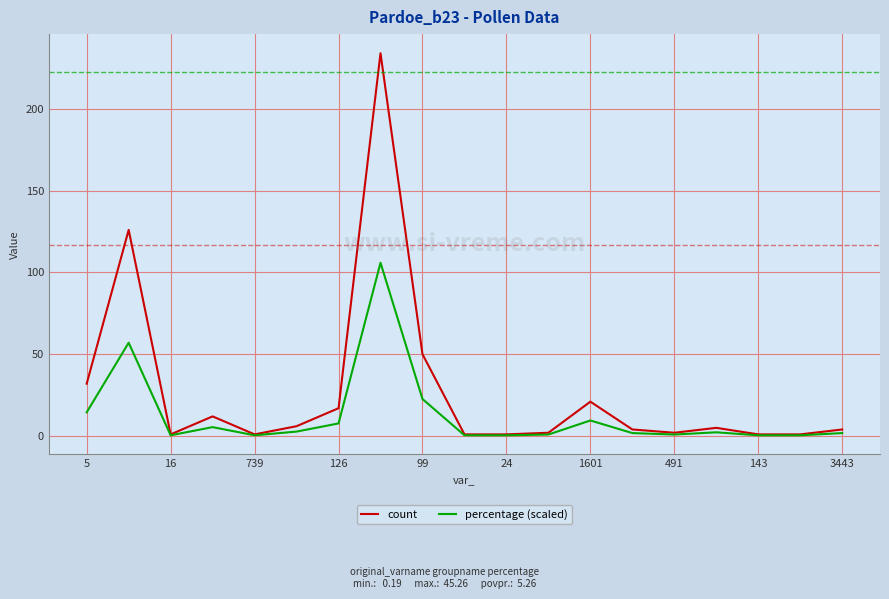

Is this an area chart (filled region under the line)?

No